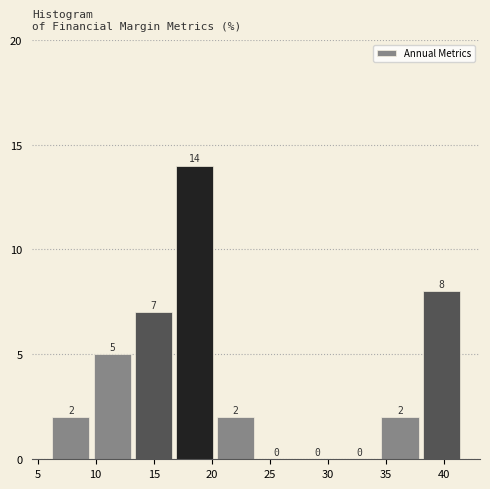

Over which range of the x-axis is the bar tallest?

17.0 to 20.5